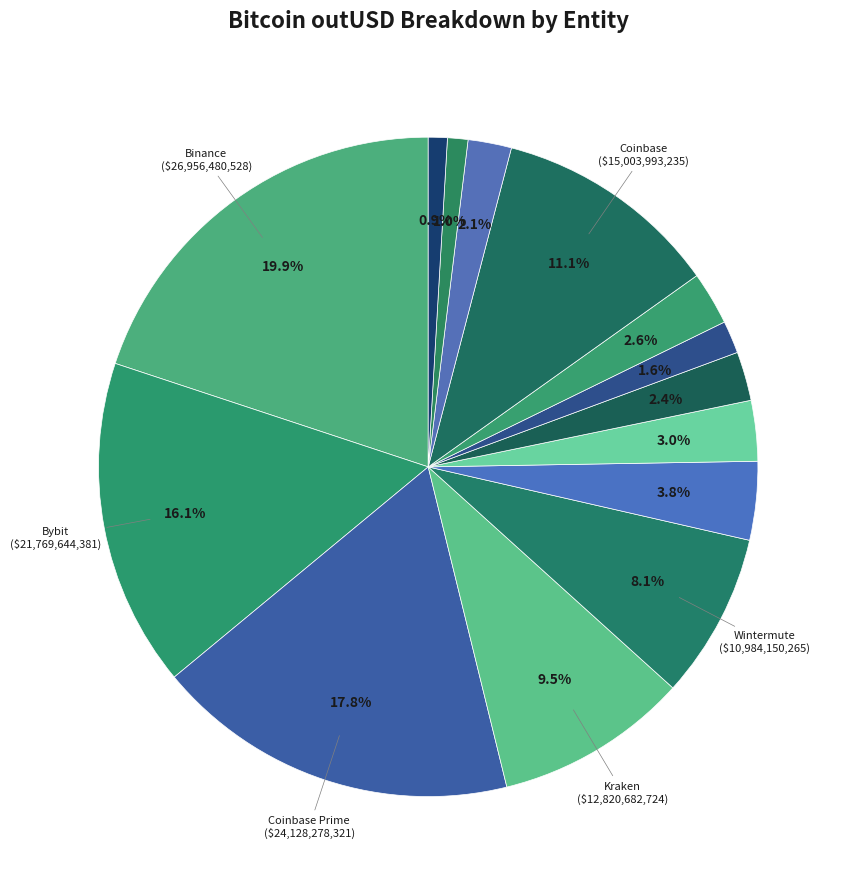

How many segments does this pie chart have?

14